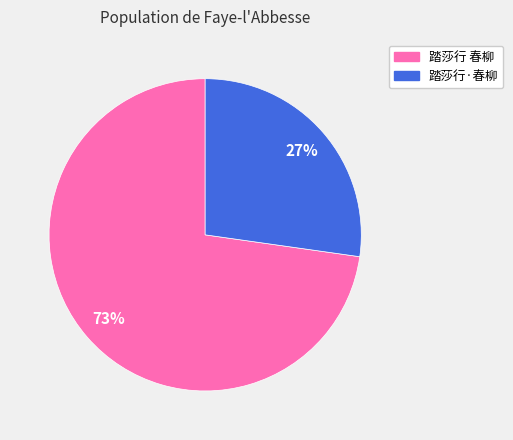

To the nearest percent, what is the combined percentage of 踏莎行·春柳 and 踏莎行 春柳?

100%